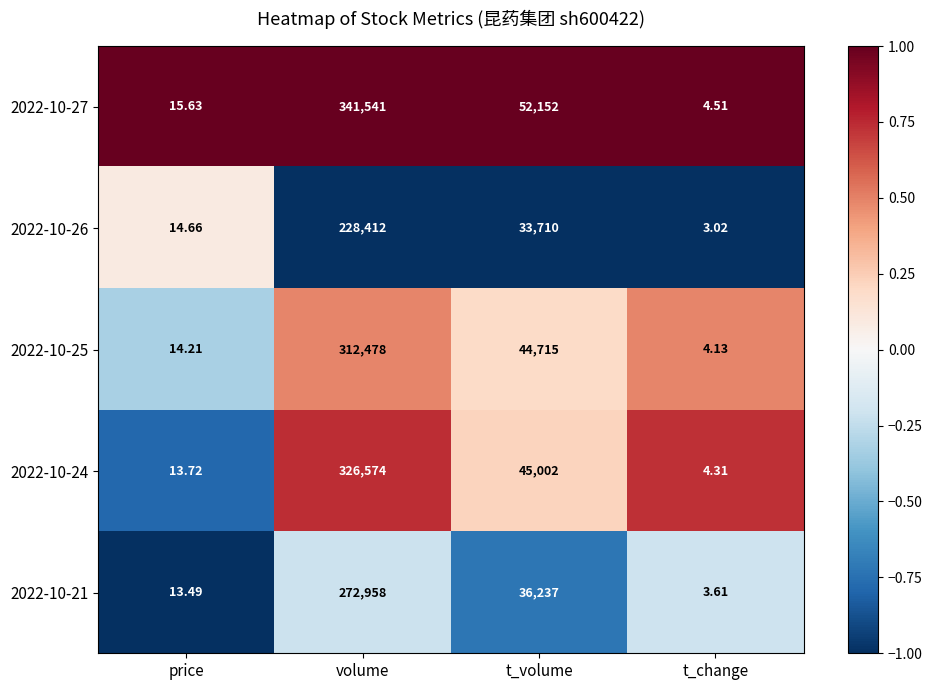

Where does the 2022-10-27 series first go above 52152?

volume